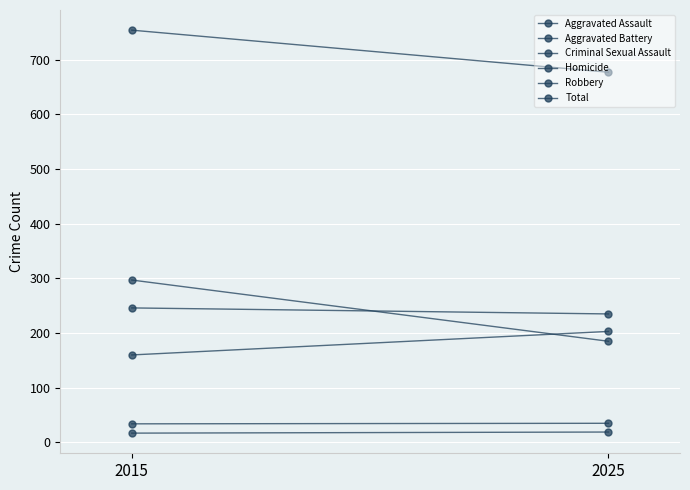

Reading left to right, extract all data points from this chart.

Aggravated Assault: 160	203
Aggravated Battery: 246	235
Criminal Sexual Assault: 34	35
Homicide: 17	19
Robbery: 297	185
Total: 754	677